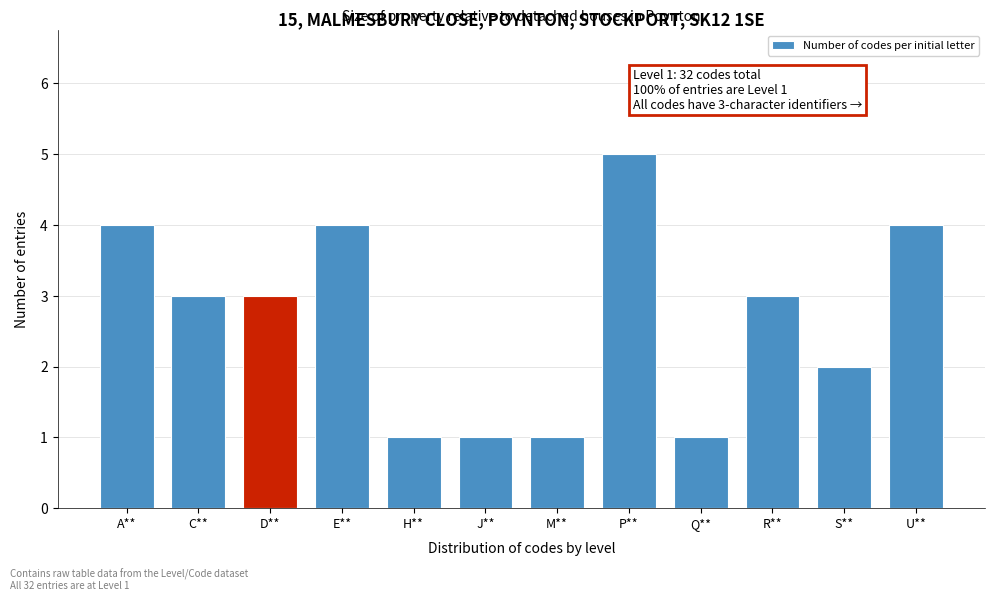

Reading left to right, extract all data points from this chart.

A**=4	C**=3	D**=3	E**=4	H**=1	J**=1	M**=1	P**=5	Q**=1	R**=3	S**=2	U**=4